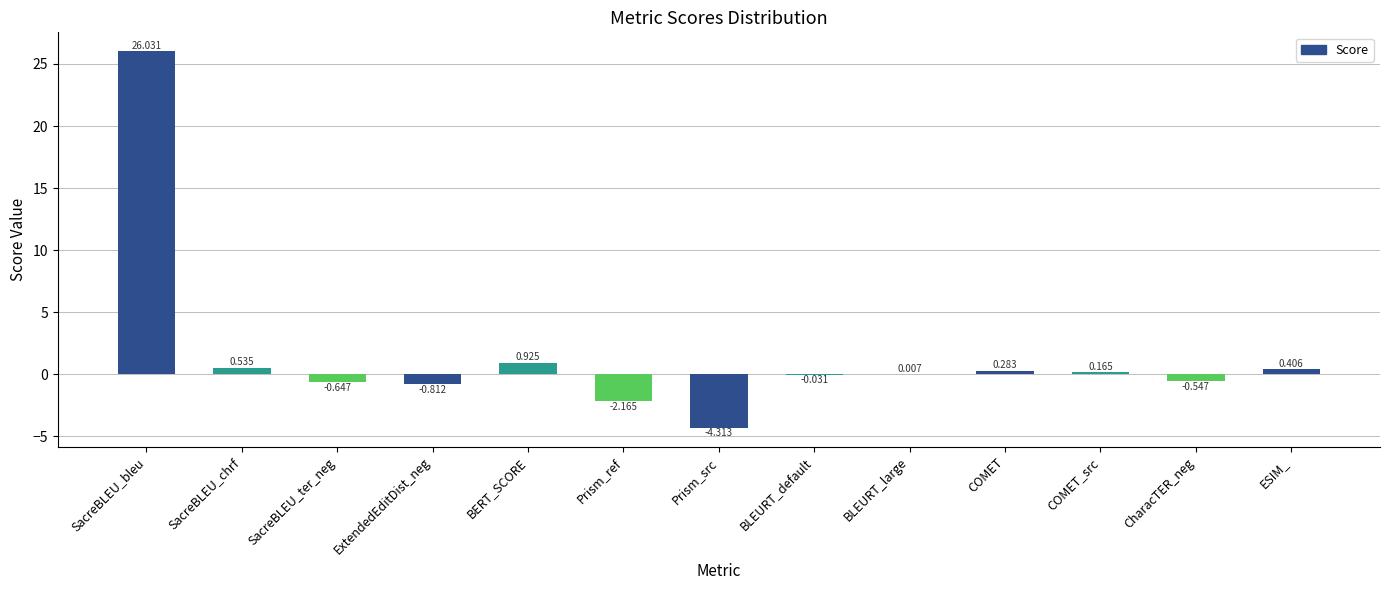

Which has a higher value, Prism_ref or COMET_src?

COMET_src